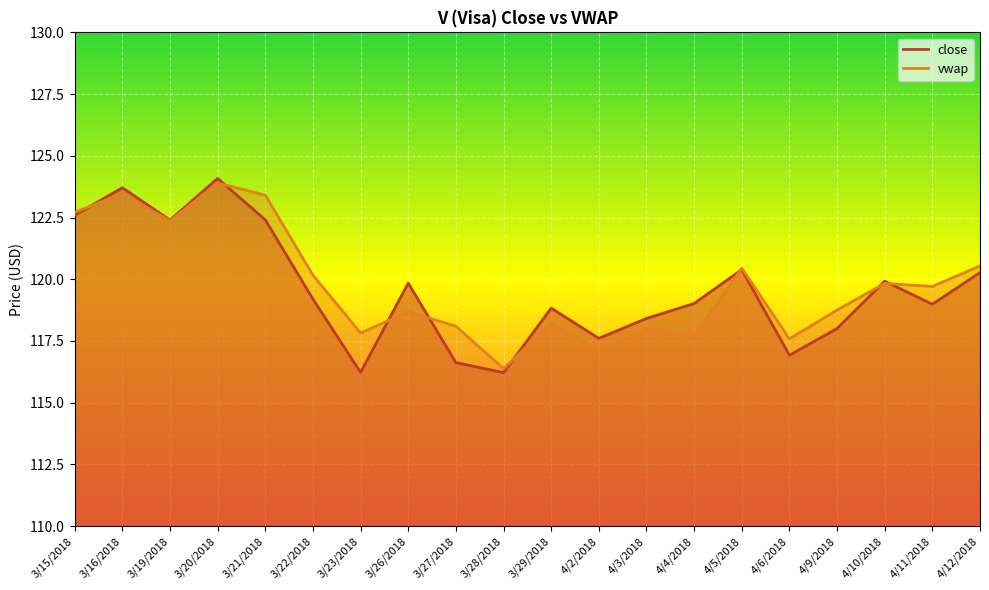

What is the difference between the highest and lowest values at 3/29/2018?

0.6